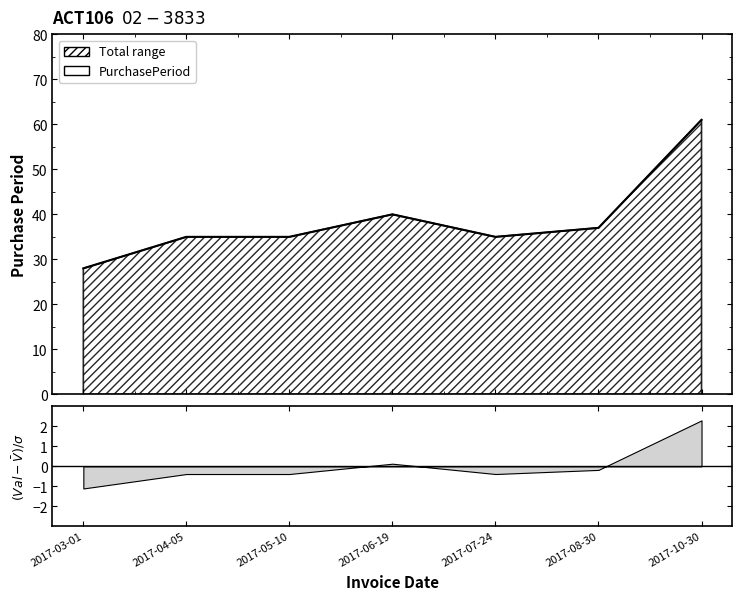

What is the label of the 6th point from the right?

2017-04-05